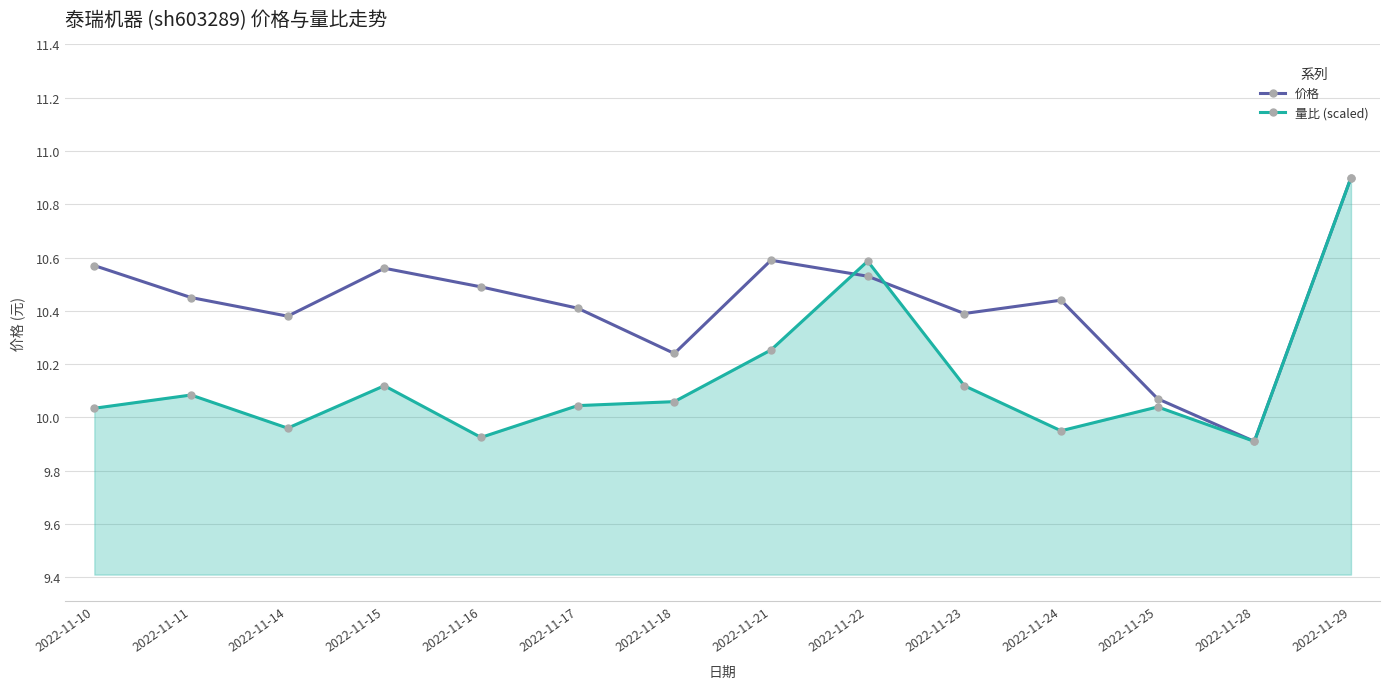

What is the sum of all 价格 values?

145.9